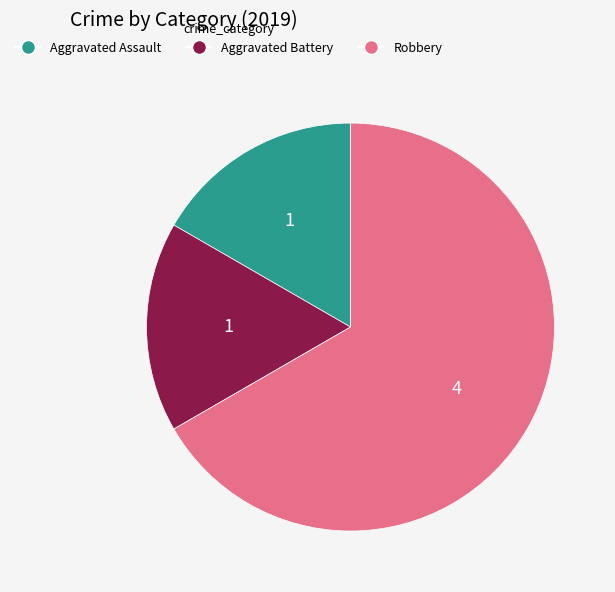

Which slice is the largest?

Robbery